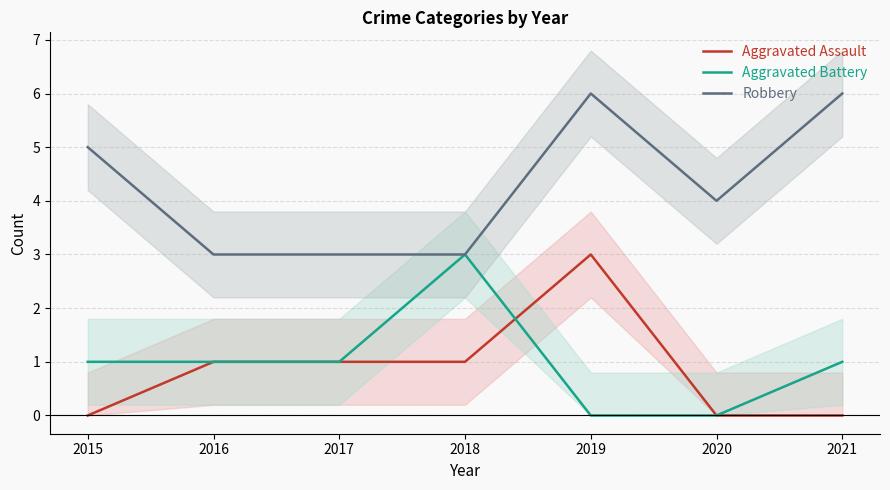

What is the difference between the Robbery values at 2018 and 2015?

2